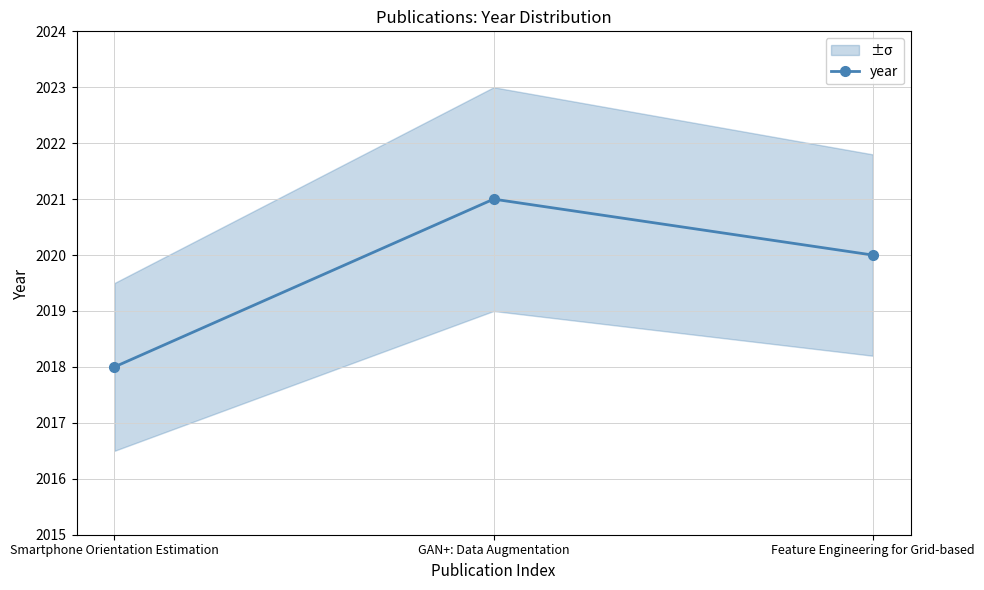

Count the number of data series in this chart.

1